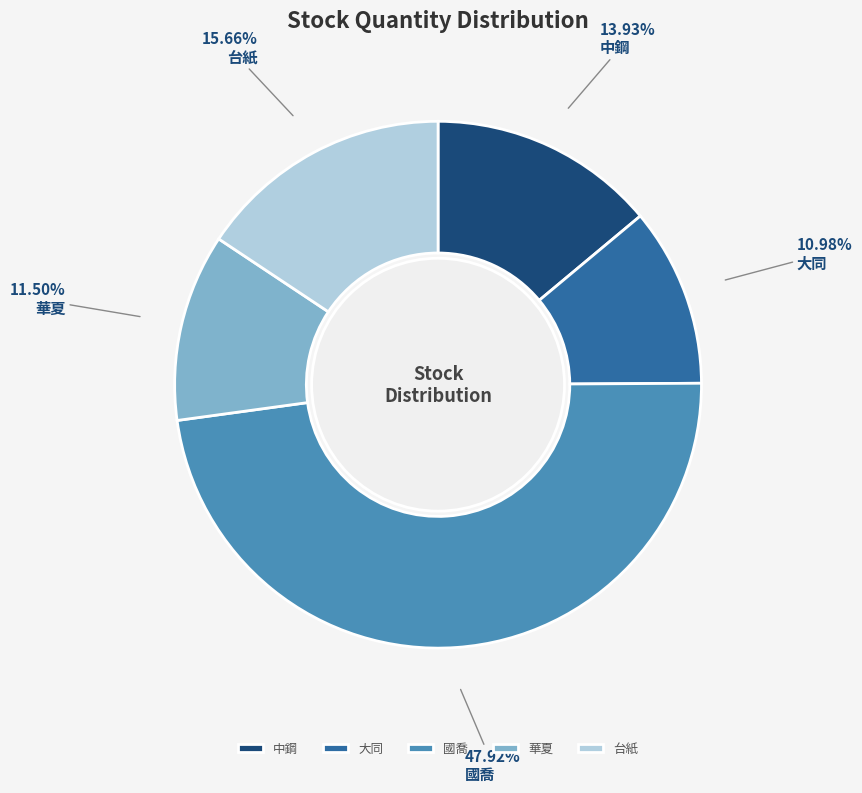

Combined, do 國喬 and 中鋼 account for over 50%?

Yes